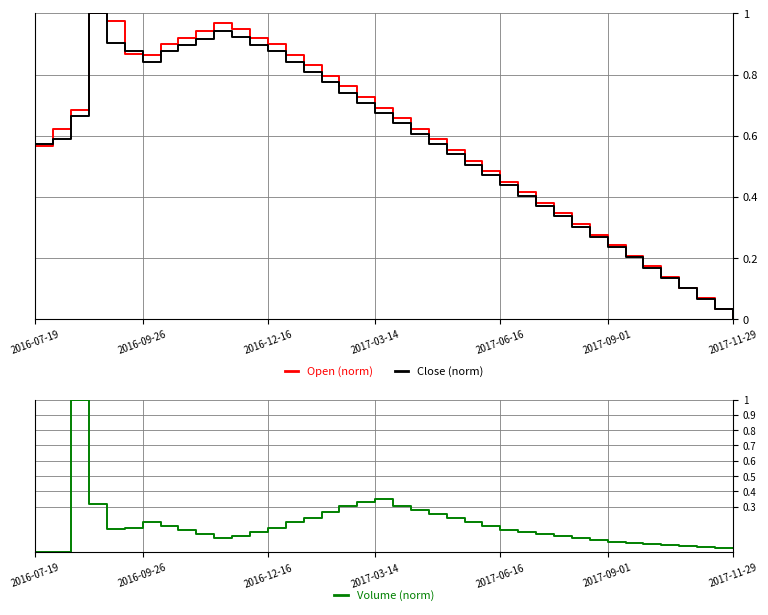

Where is Close (norm) nearest to the value 0?

2017-11-29